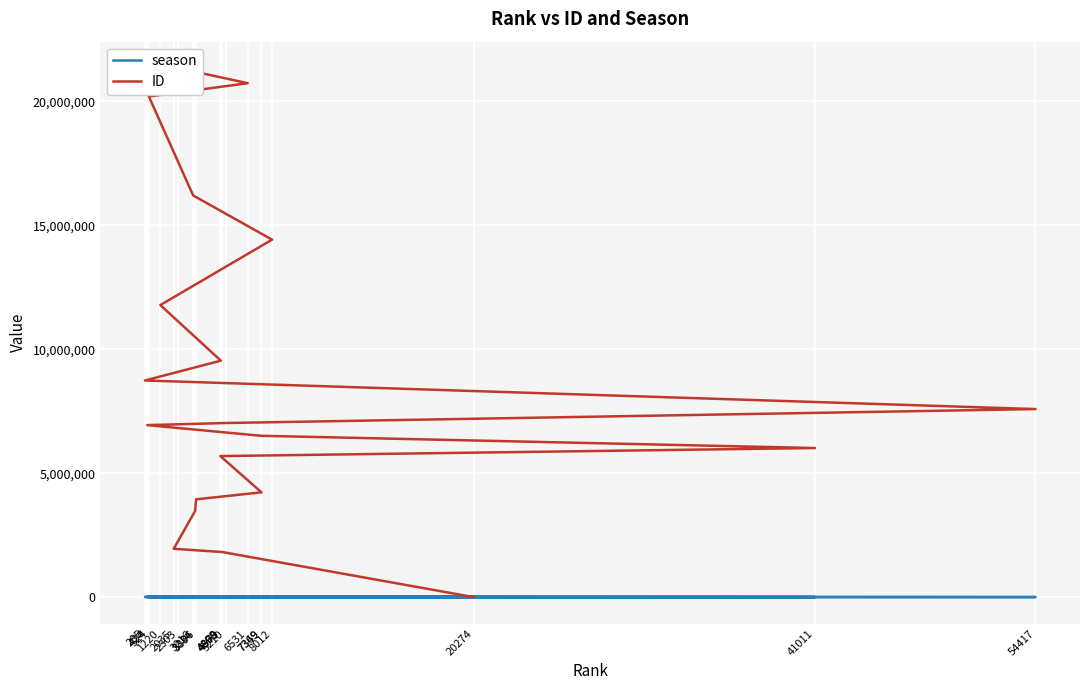

Between 3334 and 3216, which is larger?

3216